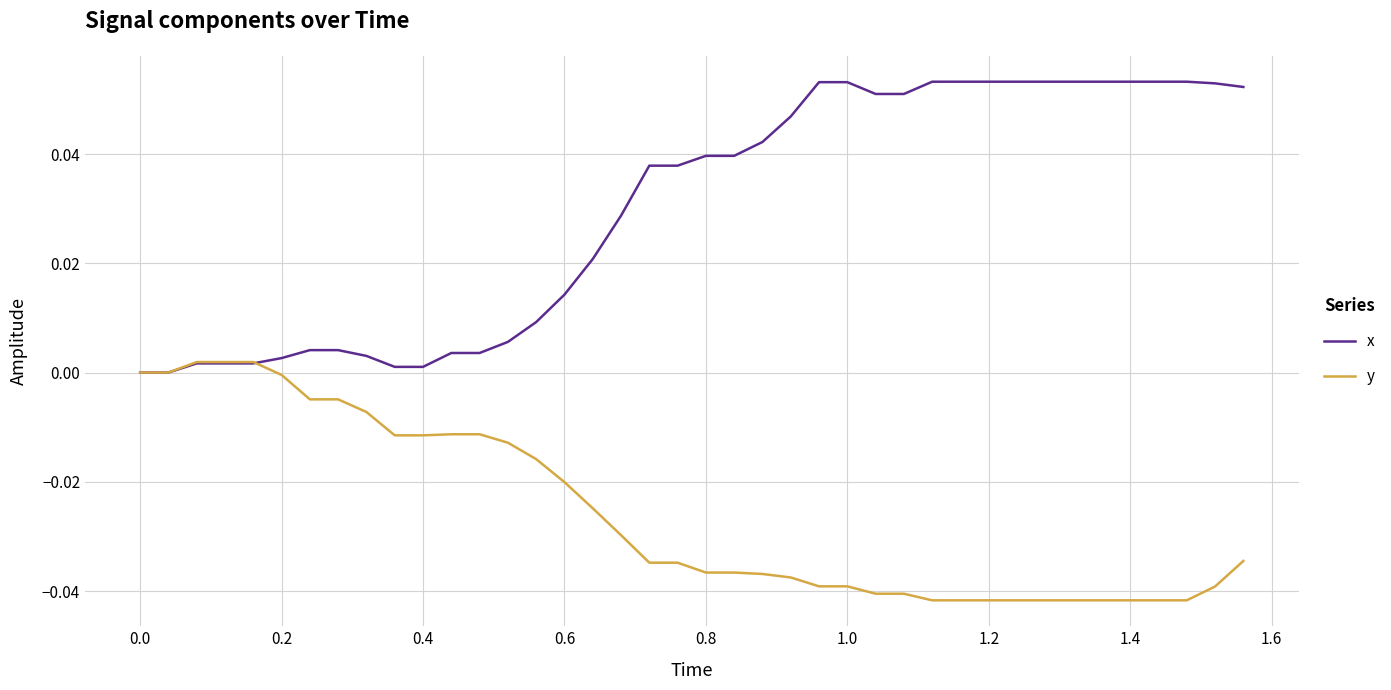

Which series has the largest range (max minus min)?

x